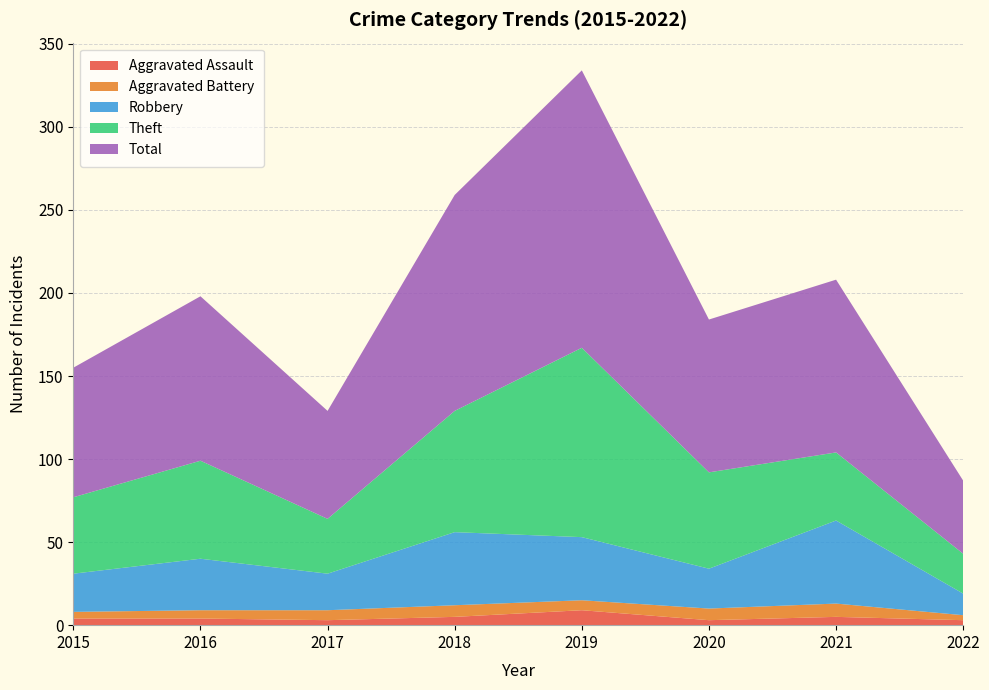

Reading left to right, transcribe all the data shown in this chart.

Aggravated Assault: 4	4	3	5	9	3	5	3
Aggravated Battery: 4	5	6	7	6	7	8	3
Robbery: 23	31	22	44	38	24	50	13
Theft: 46	59	33	73	114	58	41	24
Total: 78	99	65	130	167	92	104	44